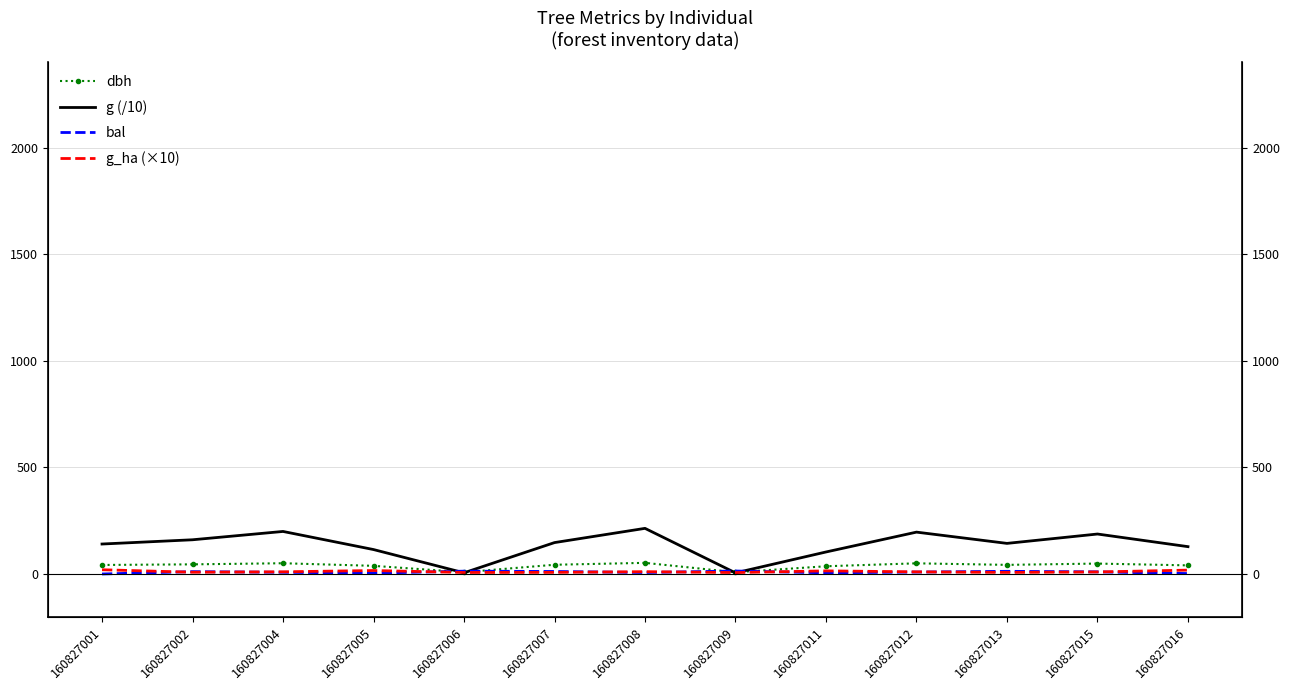

What is the difference between the maximum and minimum values in the bal series?

13.9